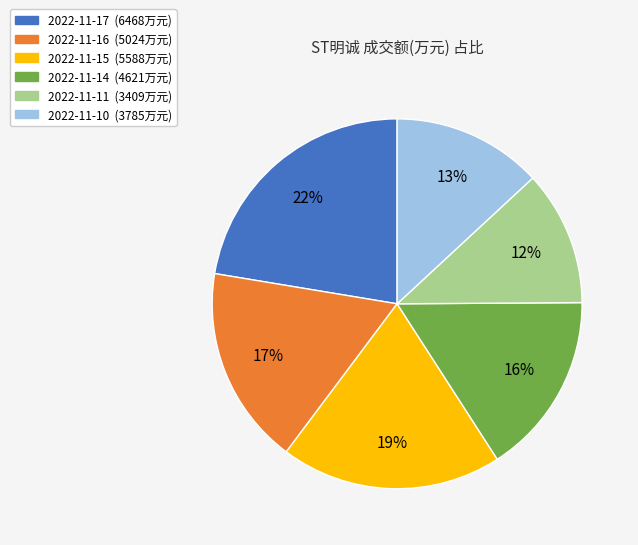

True or false: 2022-11-15 accounts for 29% of the total.

False